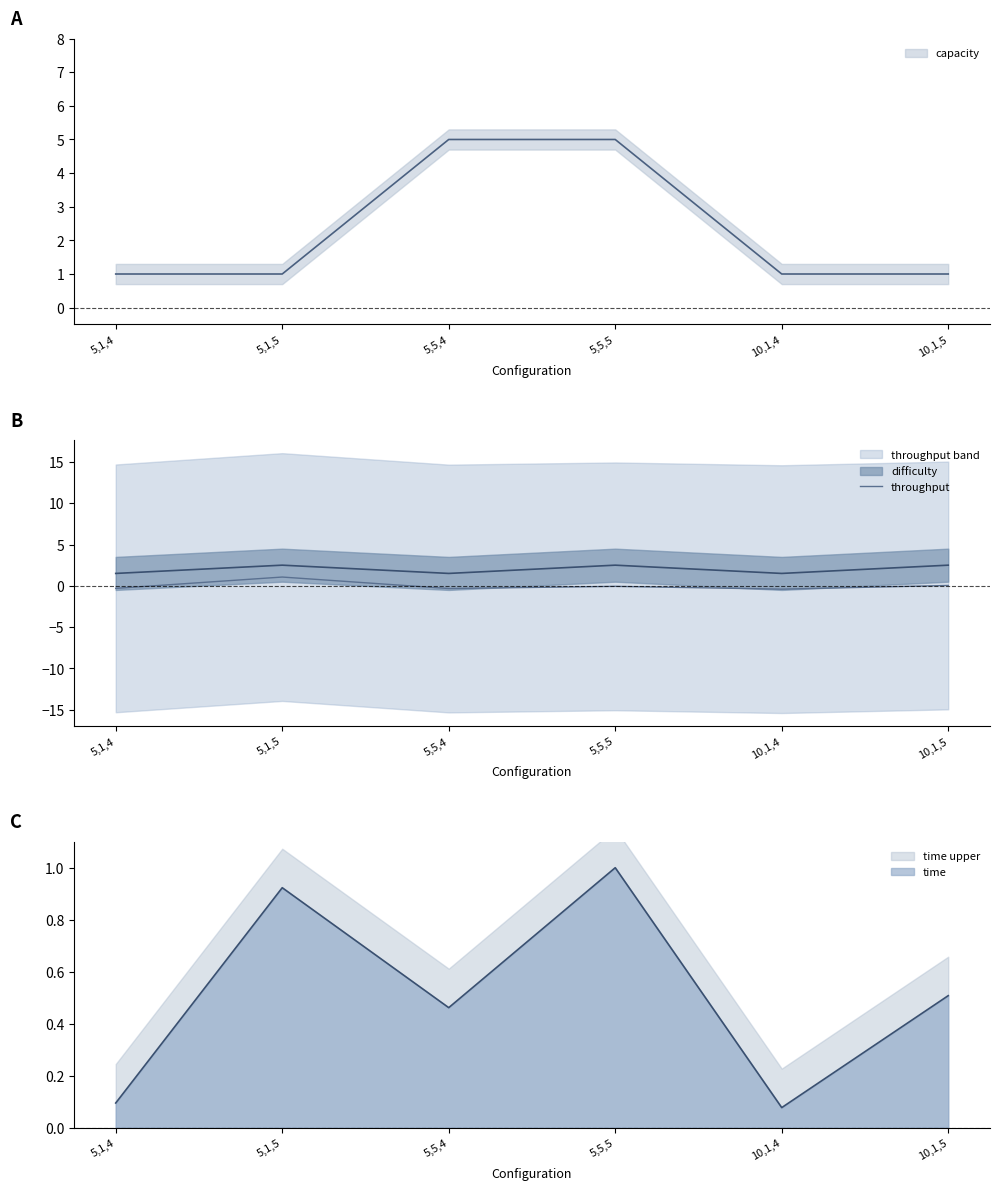

Where does the data first go above 0?

5,1,5